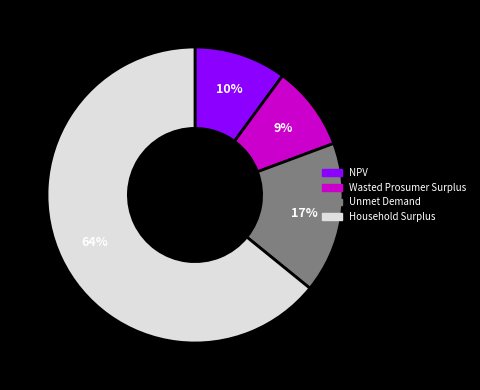

Which category has the smallest portion of the pie?

Wasted Prosumer Surplus